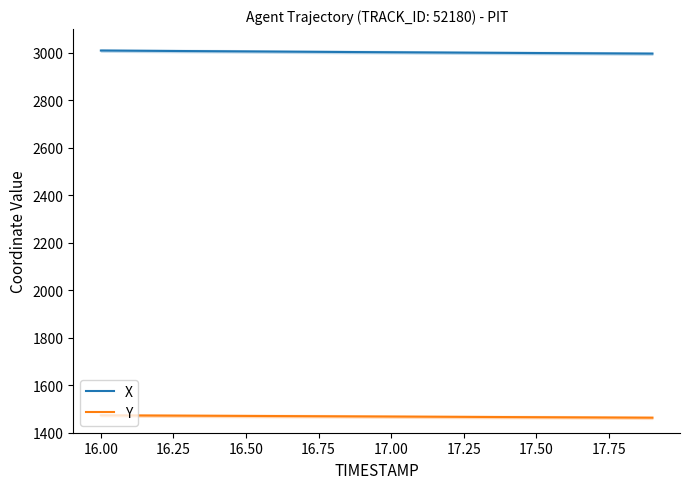

True or false: Y and X intersect in this chart.

False